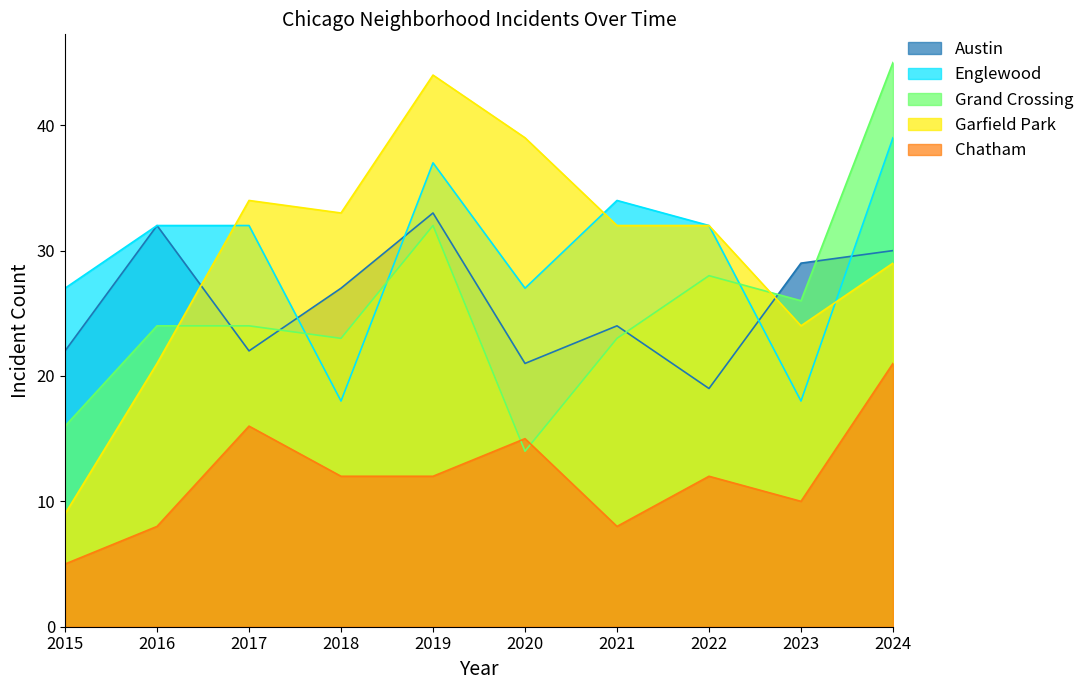

What is the sum of all Chatham values?

119